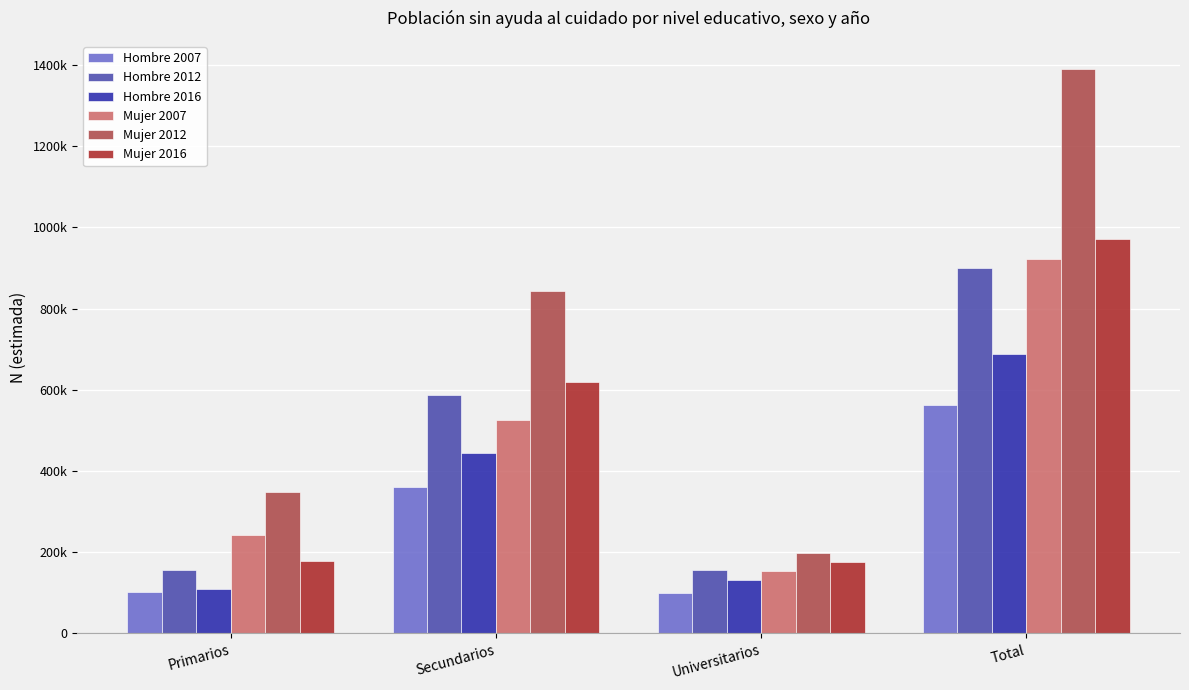

Is the value of Hombre 2016 at Primarios greater than the value of Mujer 2012 at Secundarios?

No